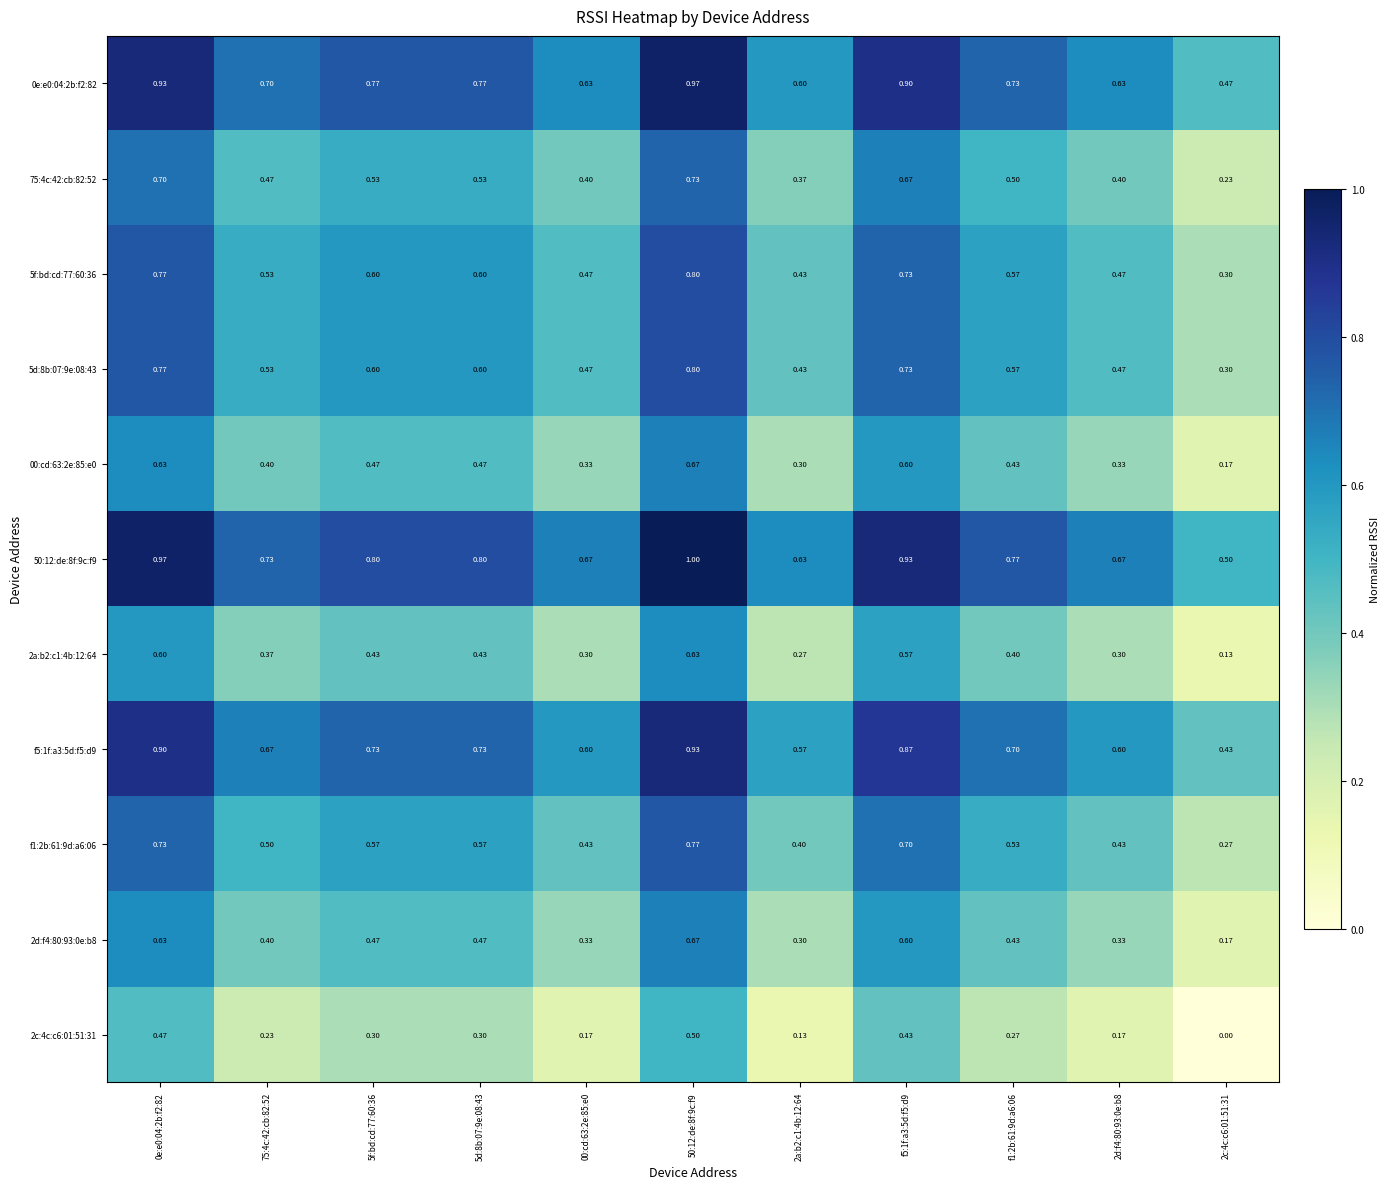

Which series has the widest spread of values?

0e:e0:04:2b:f2:82